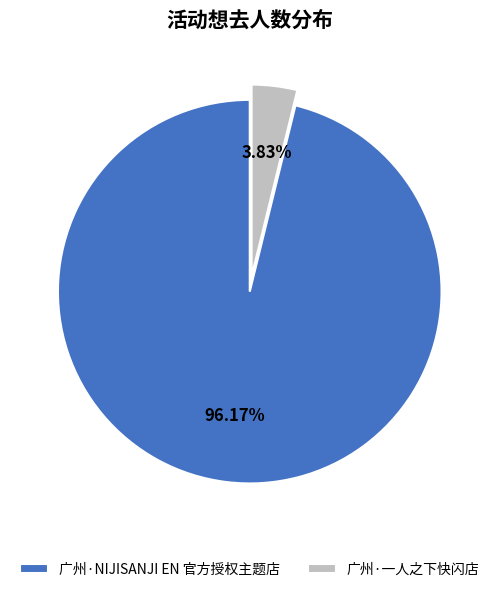

What is the total percentage of 广州·NIJISANJI EN 官方授权主题店 and 广州·一人之下快闪店?

100.0%